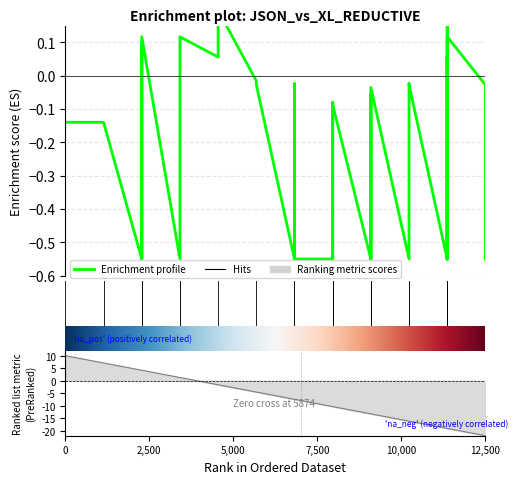

What is the value of the 11th point from the left?

0.1